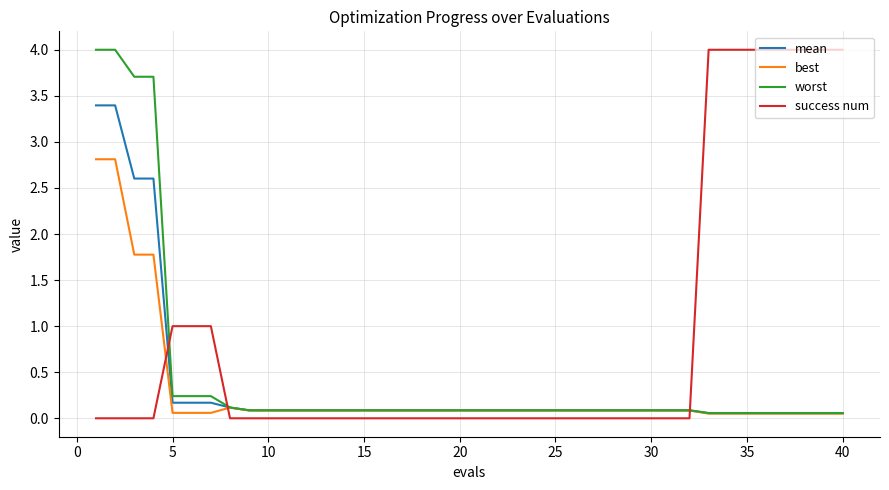

Which series has the largest total across all categories?

success num